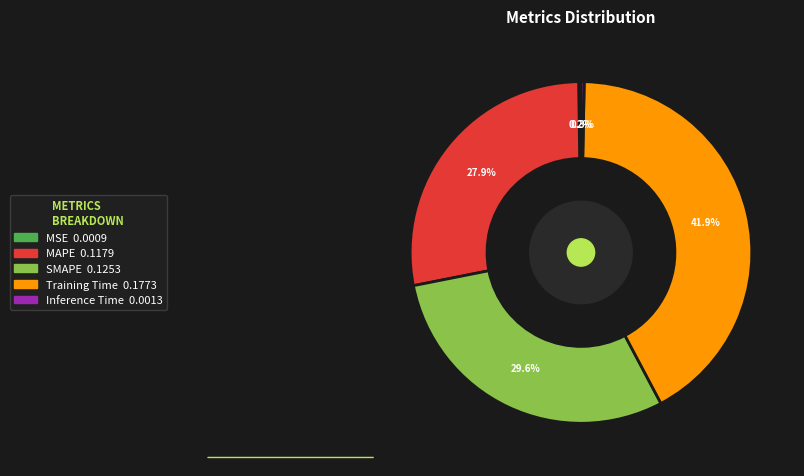

Is the sum of Inference Time and Training Time greater than half?

No